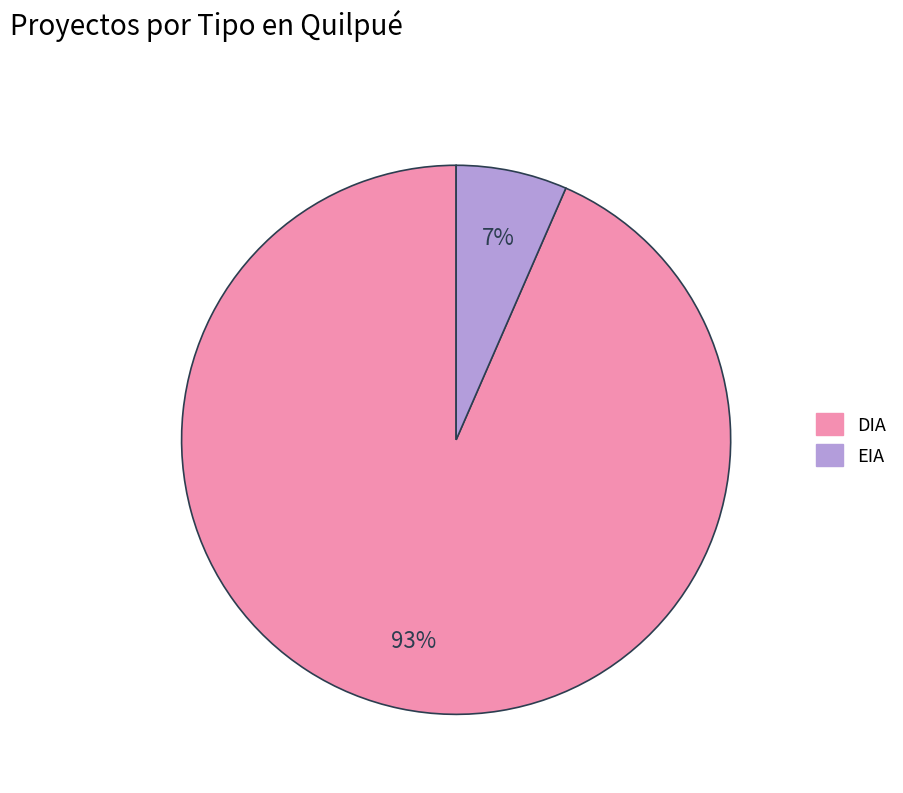

Rank the categories by value from highest to lowest.

DIA, EIA